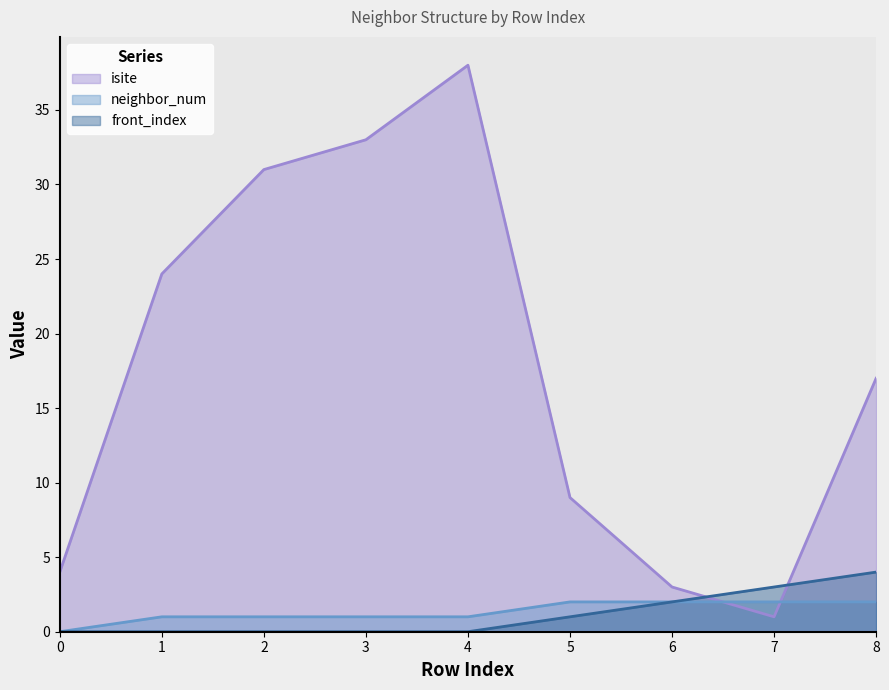

What is the difference between the highest and lowest values at 5?

8